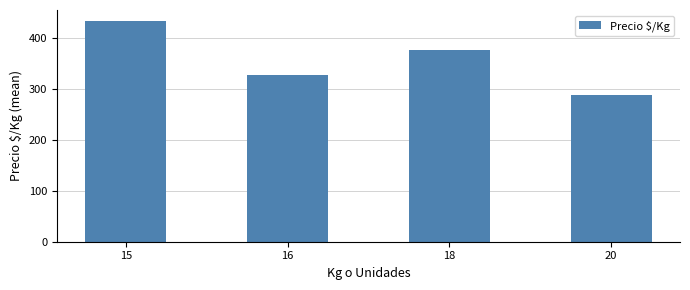

What is the minimum value shown in the chart?

287.5